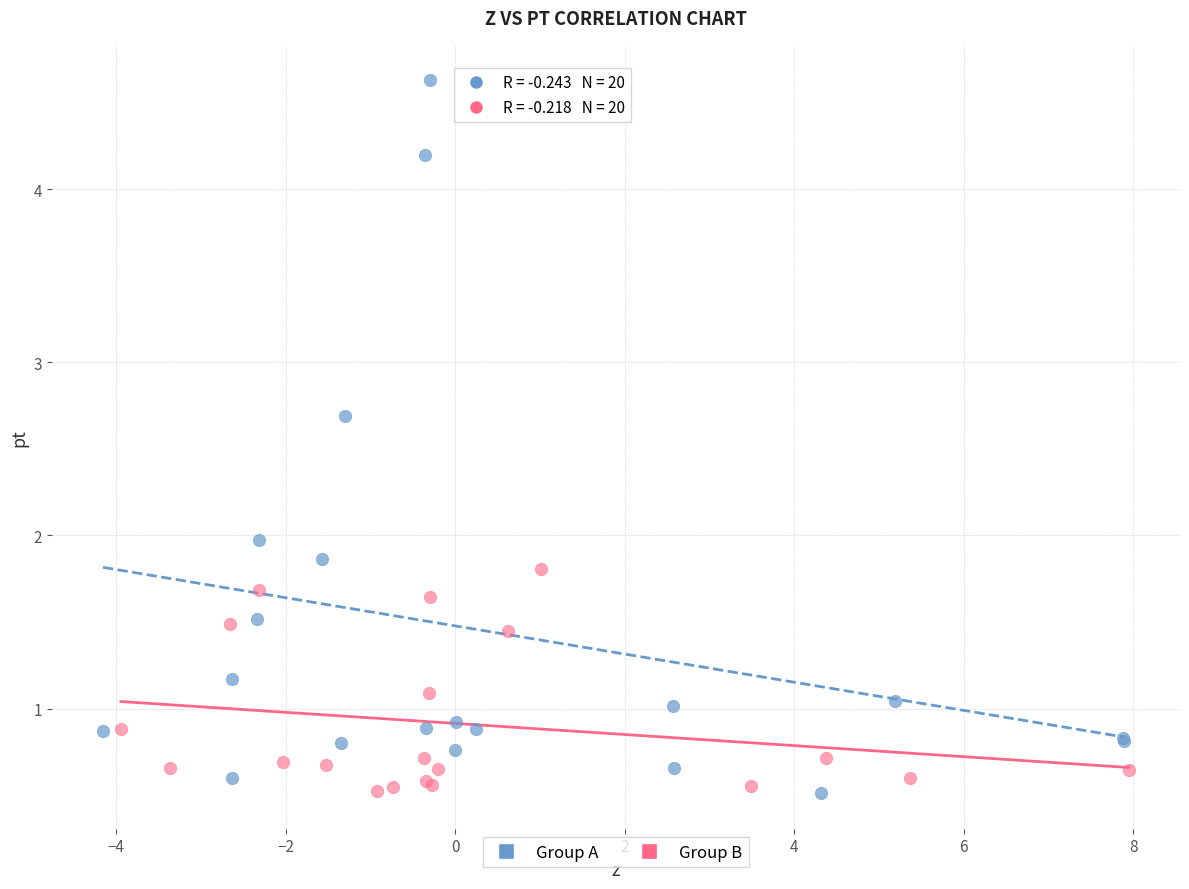

Which series contains the highest Y value?

Group A